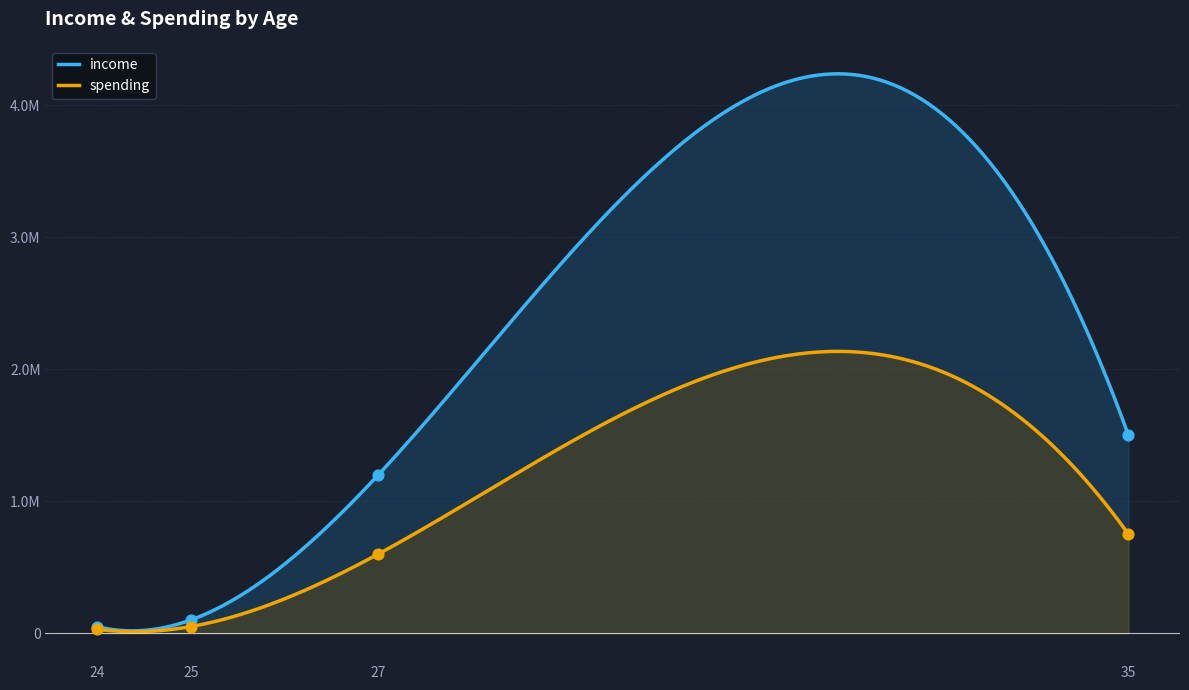

Which series reaches the maximum Y coordinate?

income